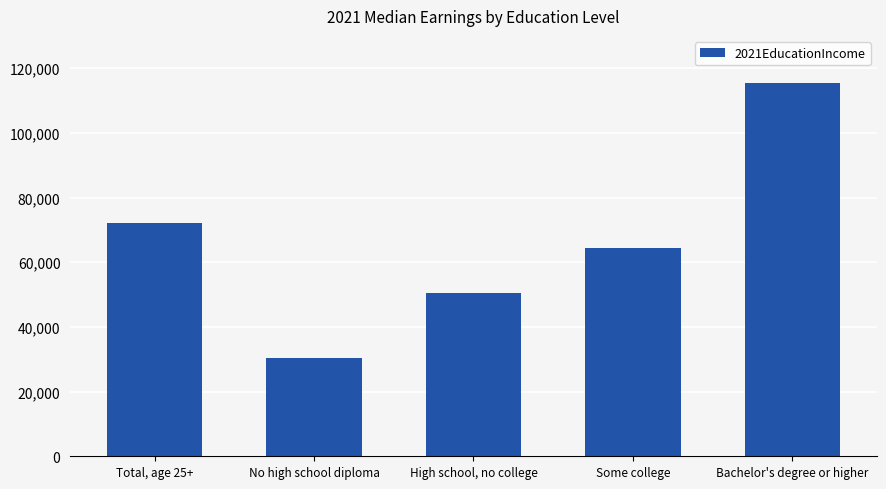

Reading left to right, extract all data points from this chart.

Total, age 25+=72046	No high school diploma=30378	High school, no college=50401	Some college=64378	Bachelor's degree or higher=115456